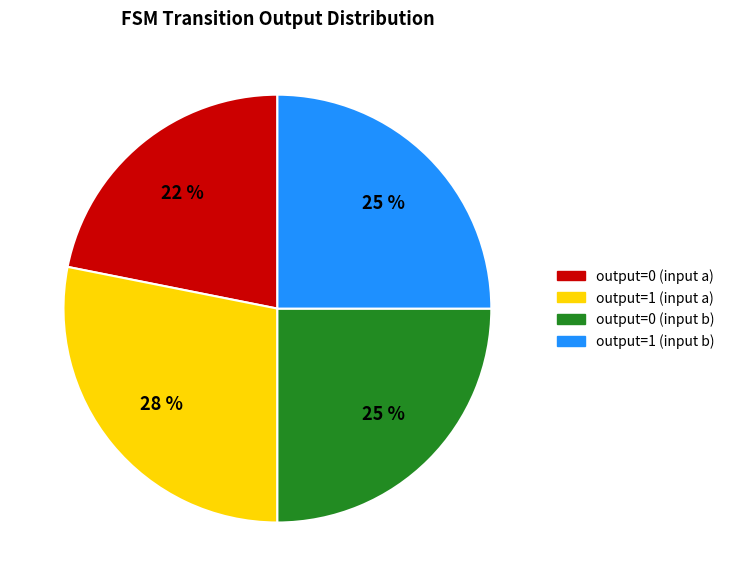

Do output=1 (input a) and output=0 (input b) together represent more than half of the pie?

Yes